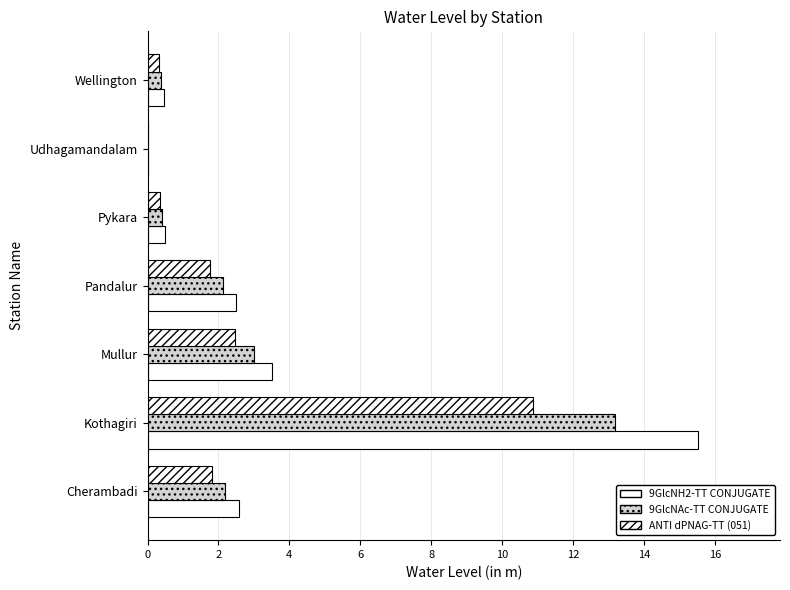

What is the value of the 9GlcNAc-TT CONJUGATE bar at the 5th from the left?

0.4